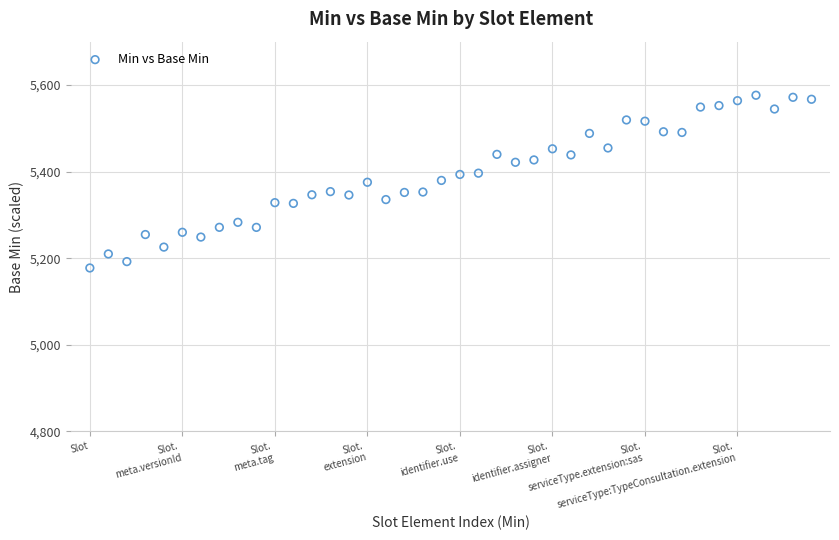

What is the range of Y values (max minus min)?

399.0